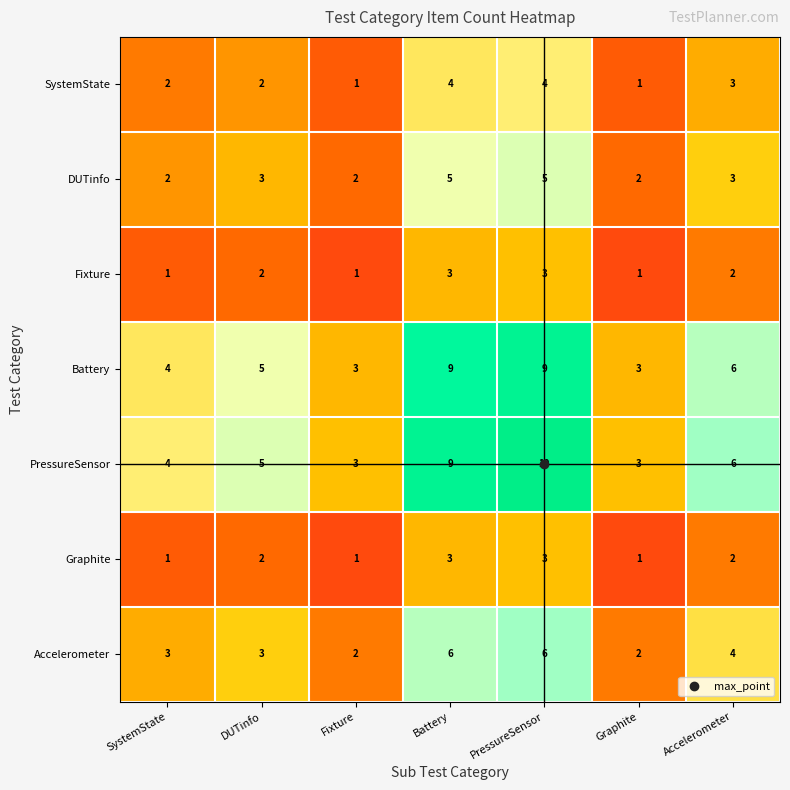

What is the spread (max minus min) of values at PressureSensor?

7